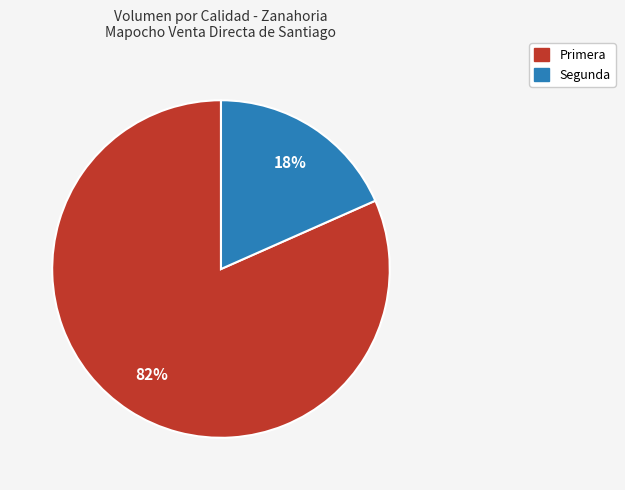

Count the number of slices in the pie.

2